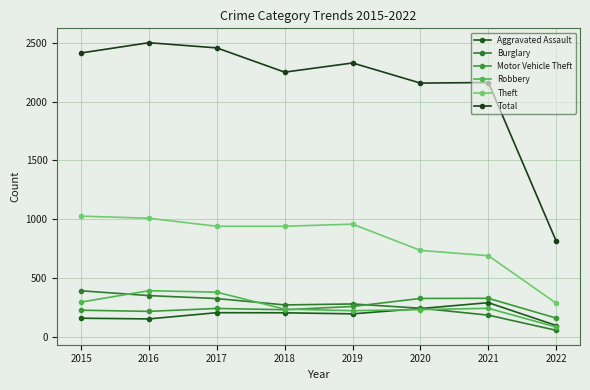

True or false: Theft has a value of 1123 at 2020.

False